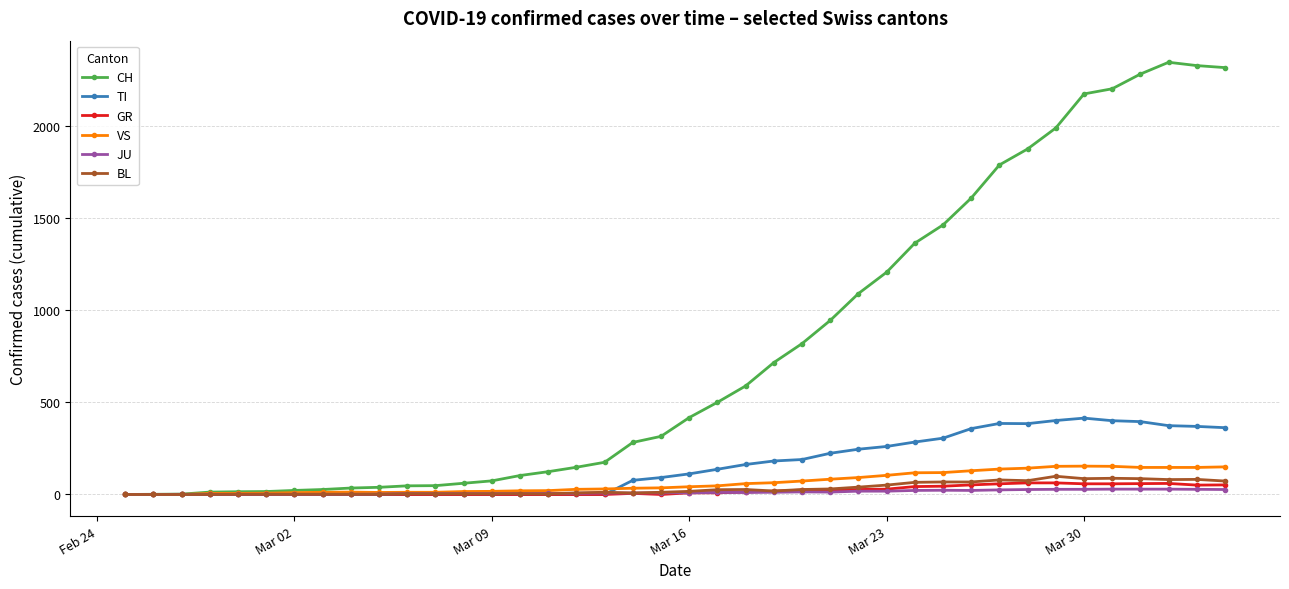

What is the sum of all VS values?

2553